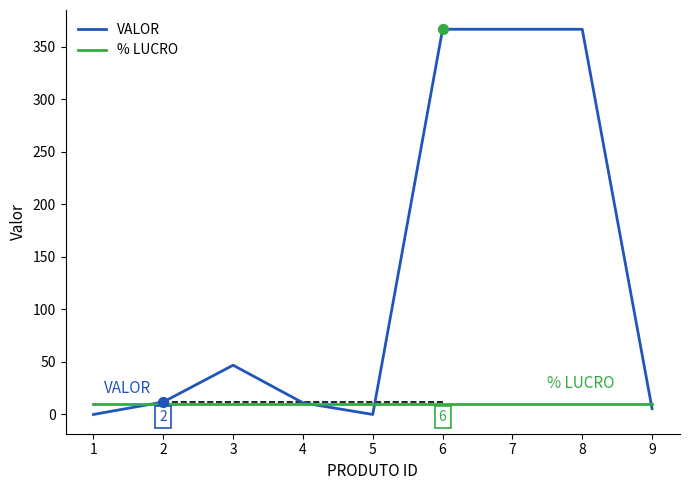

Is the value of VALOR at 6 greater than the value of % LUCRO at 9?

Yes